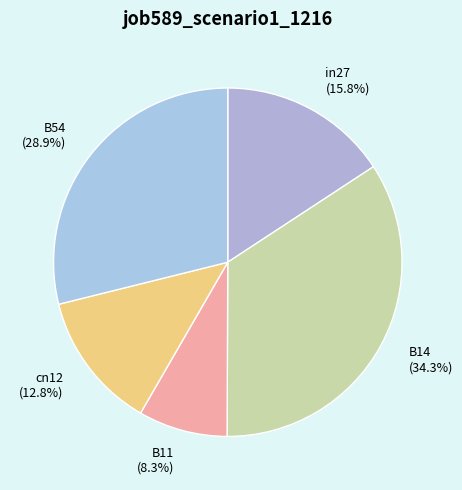

Between cn12 and B14, which is larger?

B14